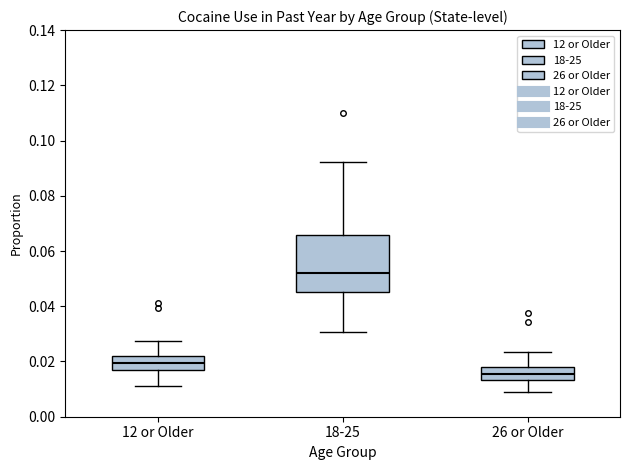

Which box has the highest median line?

18-25